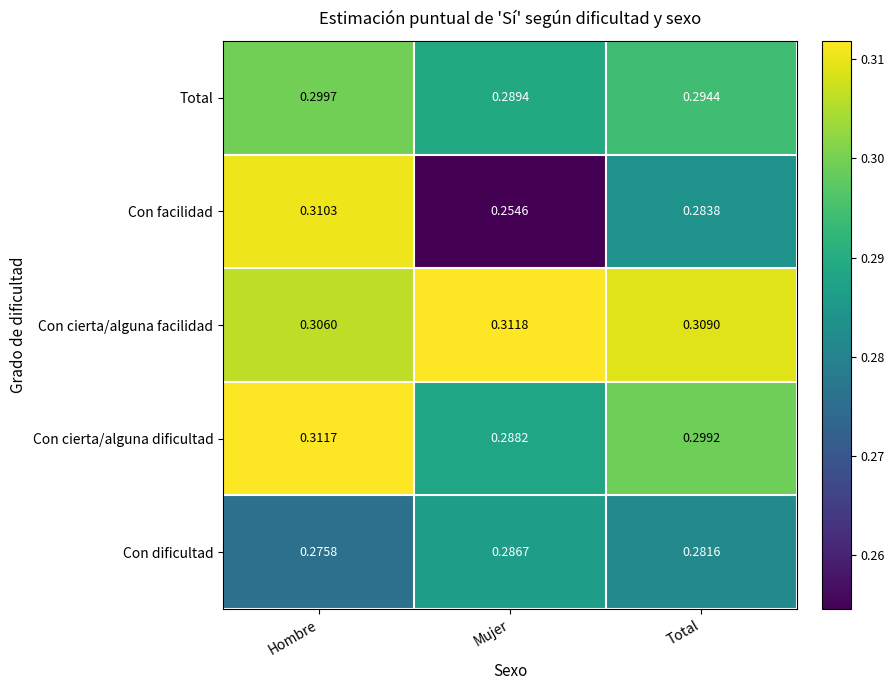

Is the value of Con cierta/alguna facilidad at Mujer greater than the value of Con facilidad at Mujer?

Yes